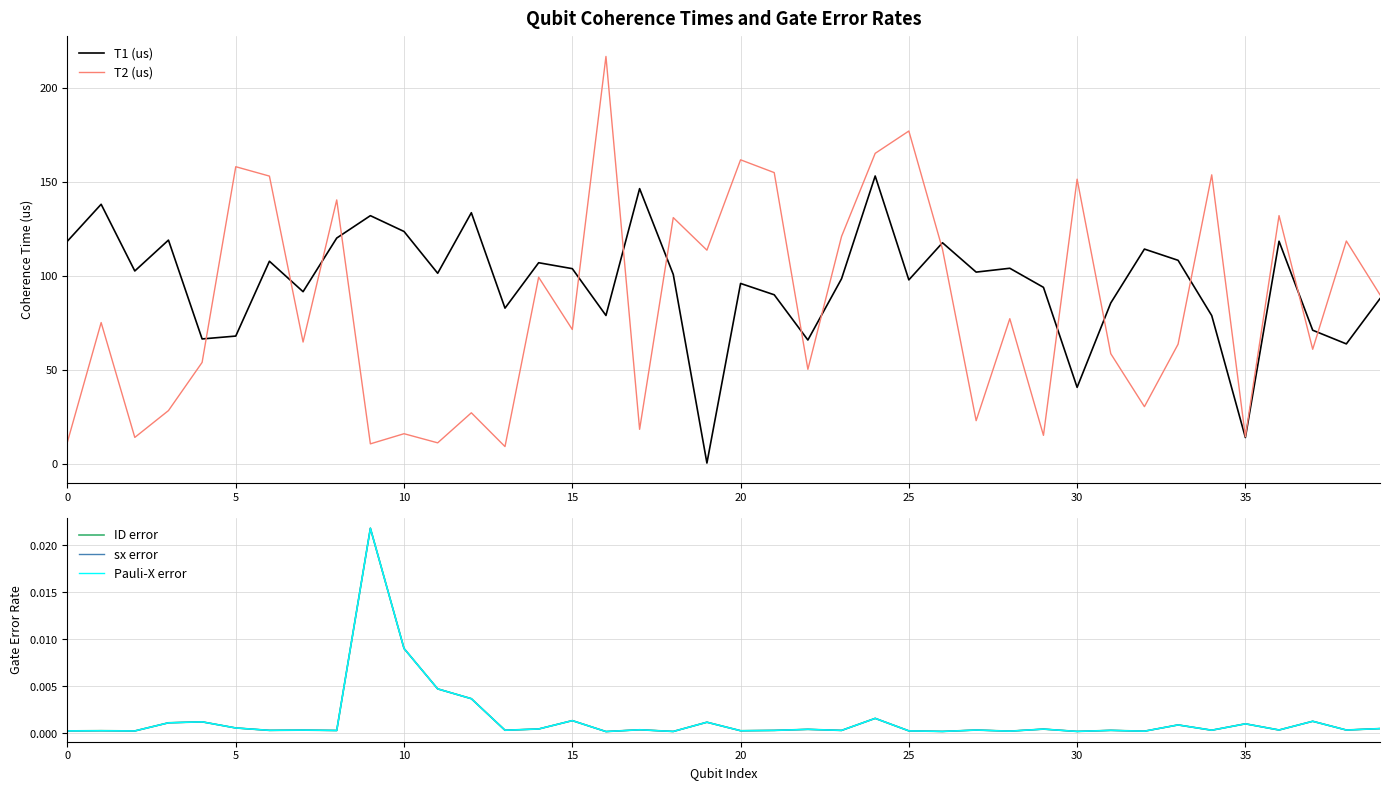

Is it true that Pauli-X error equals 0.0 at 20?

True